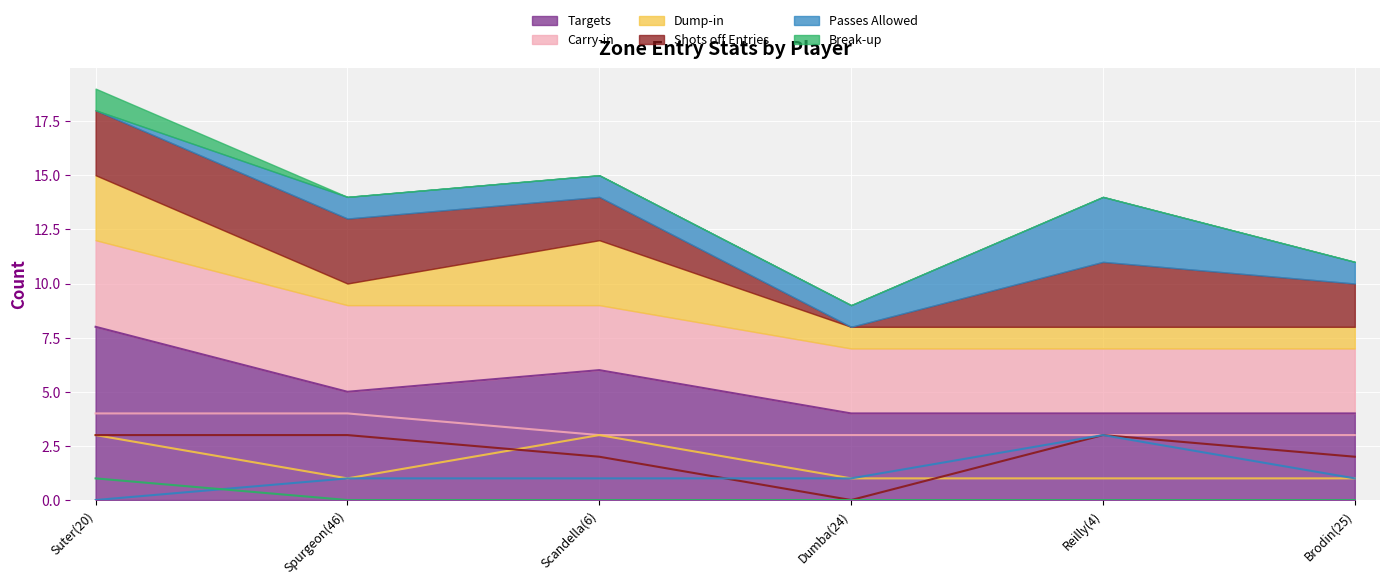

Rank the series at Brodin(25) from highest to lowest value.

Targets, Carry-in, Shots off Entries, Dump-in, Passes Allowed, Break-up